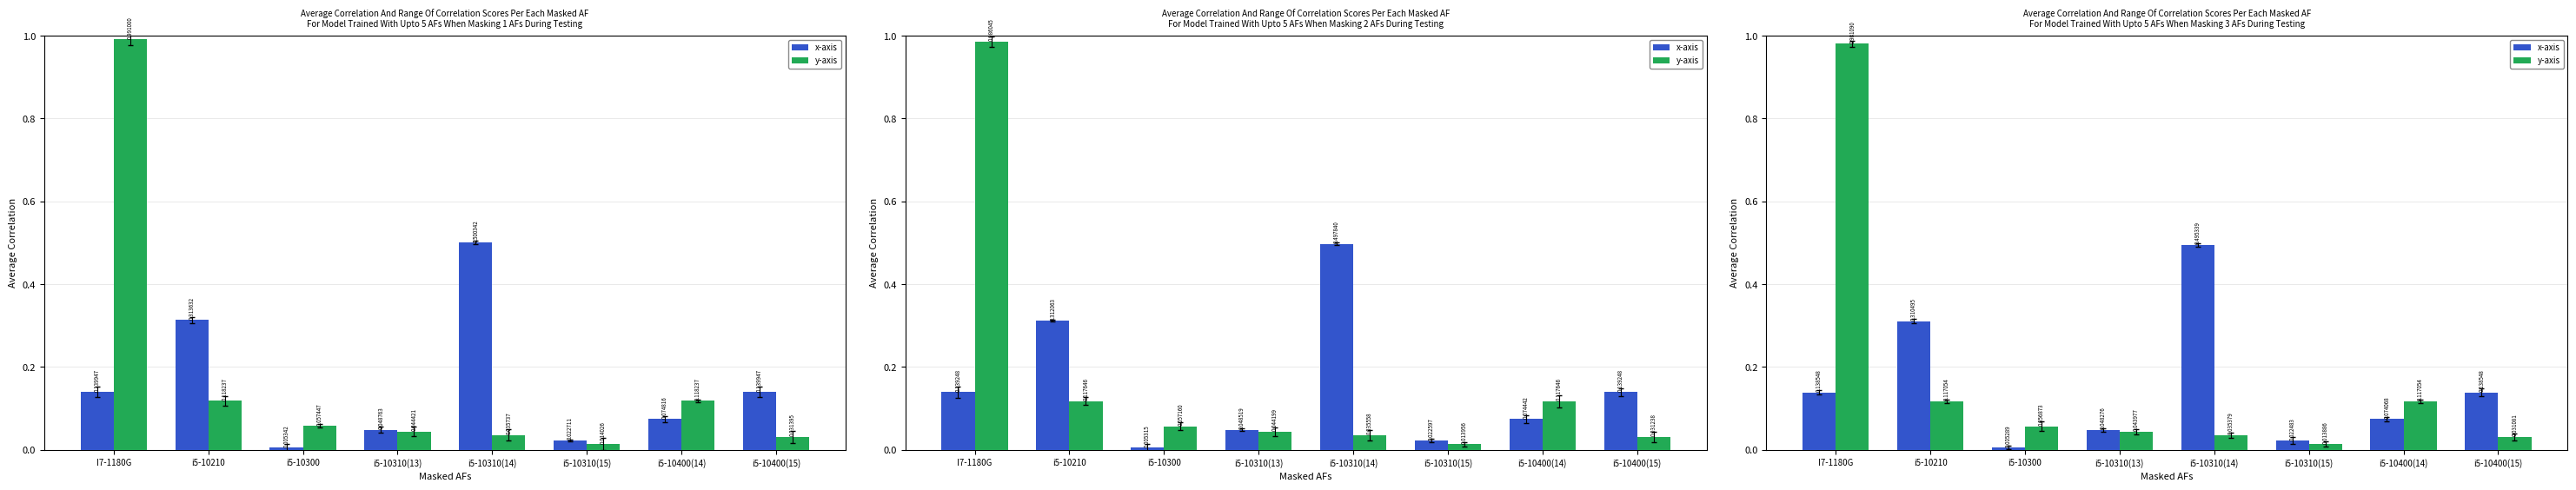

What is the difference between the second highest and second lowest values in the x-axis series?

0.3